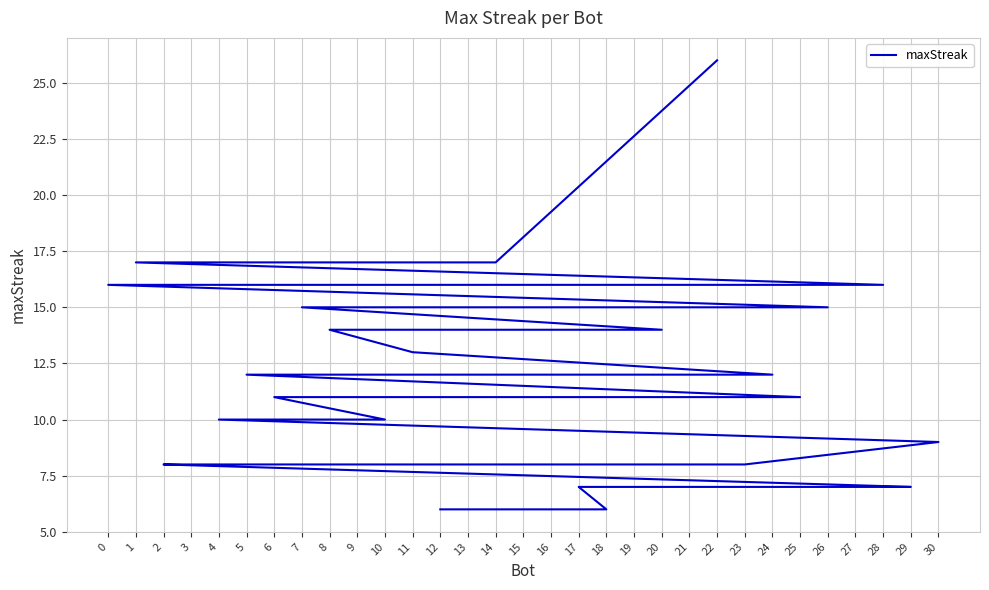

How many values are below 11?

13